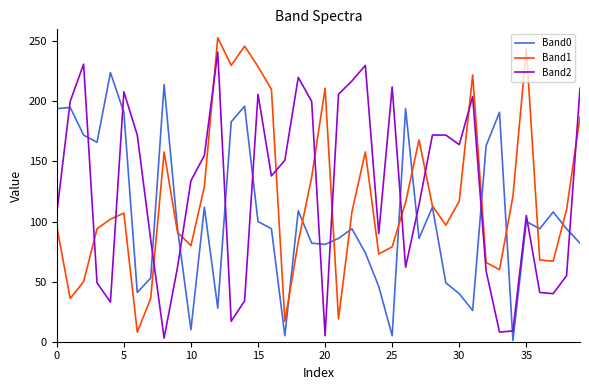

True or false: Band0 and Band2 intersect in this chart.

True